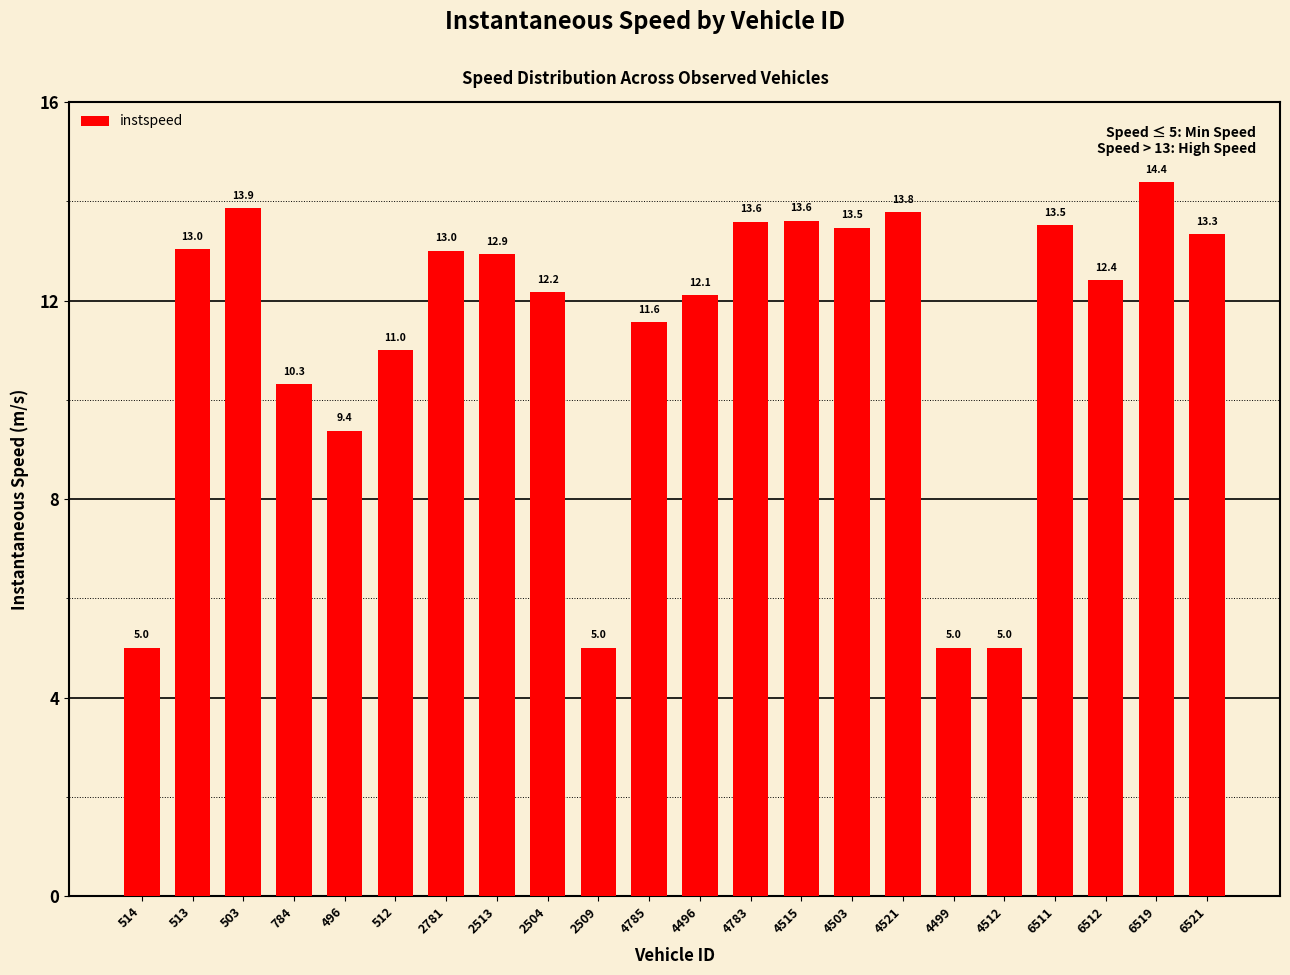

Read the value at 514.

5.0